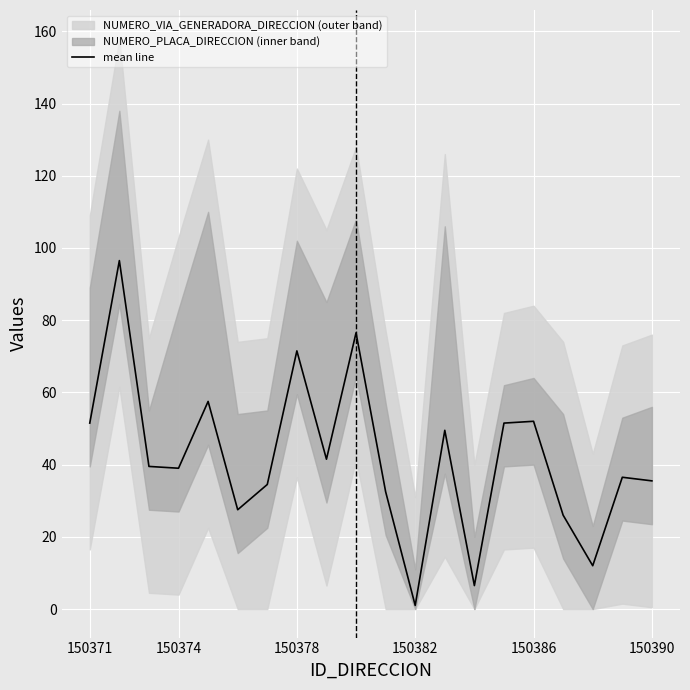

What is the greatest value displayed?

96.5